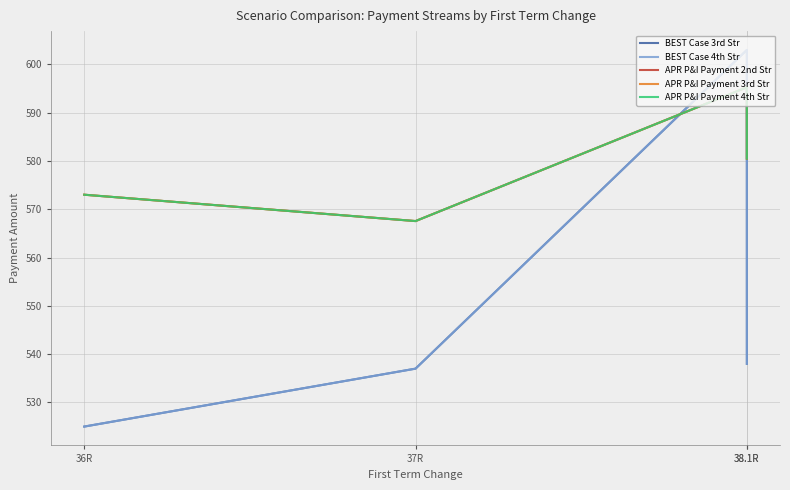

What is the difference between the APR P&I Payment 4th Str values at 38.1R and 37R?

13.0